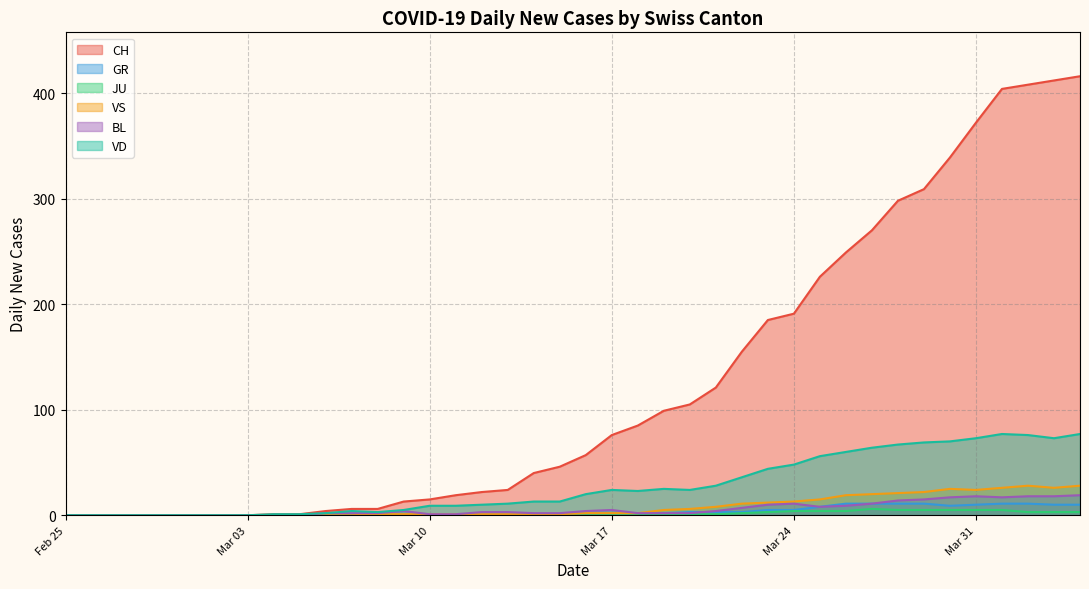

True or false: VD and VS cross at least once.

False